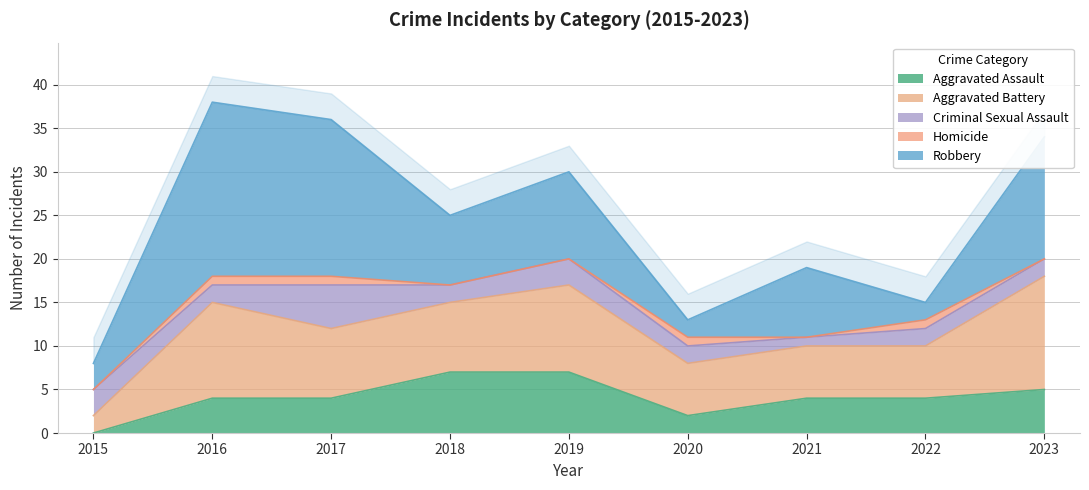

Does the chart display data point markers on the line(s)?

No